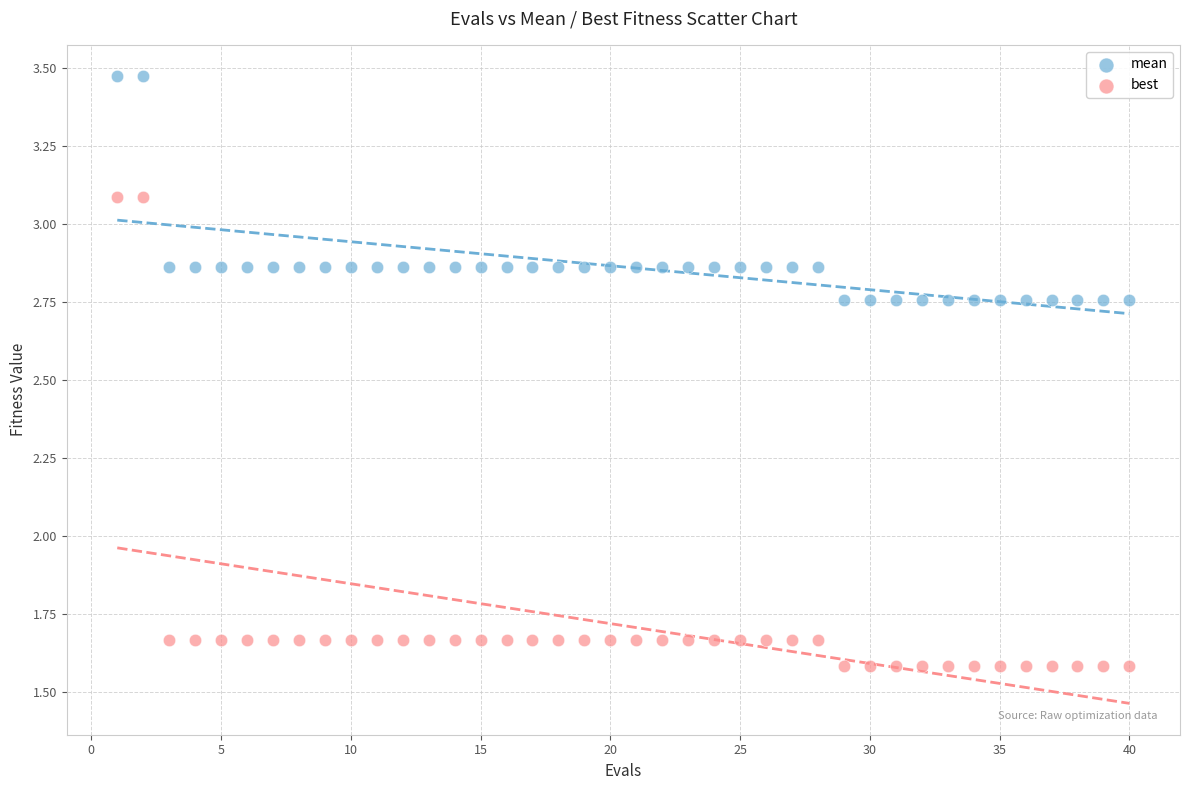

Which series contains the lowest Y value?

best